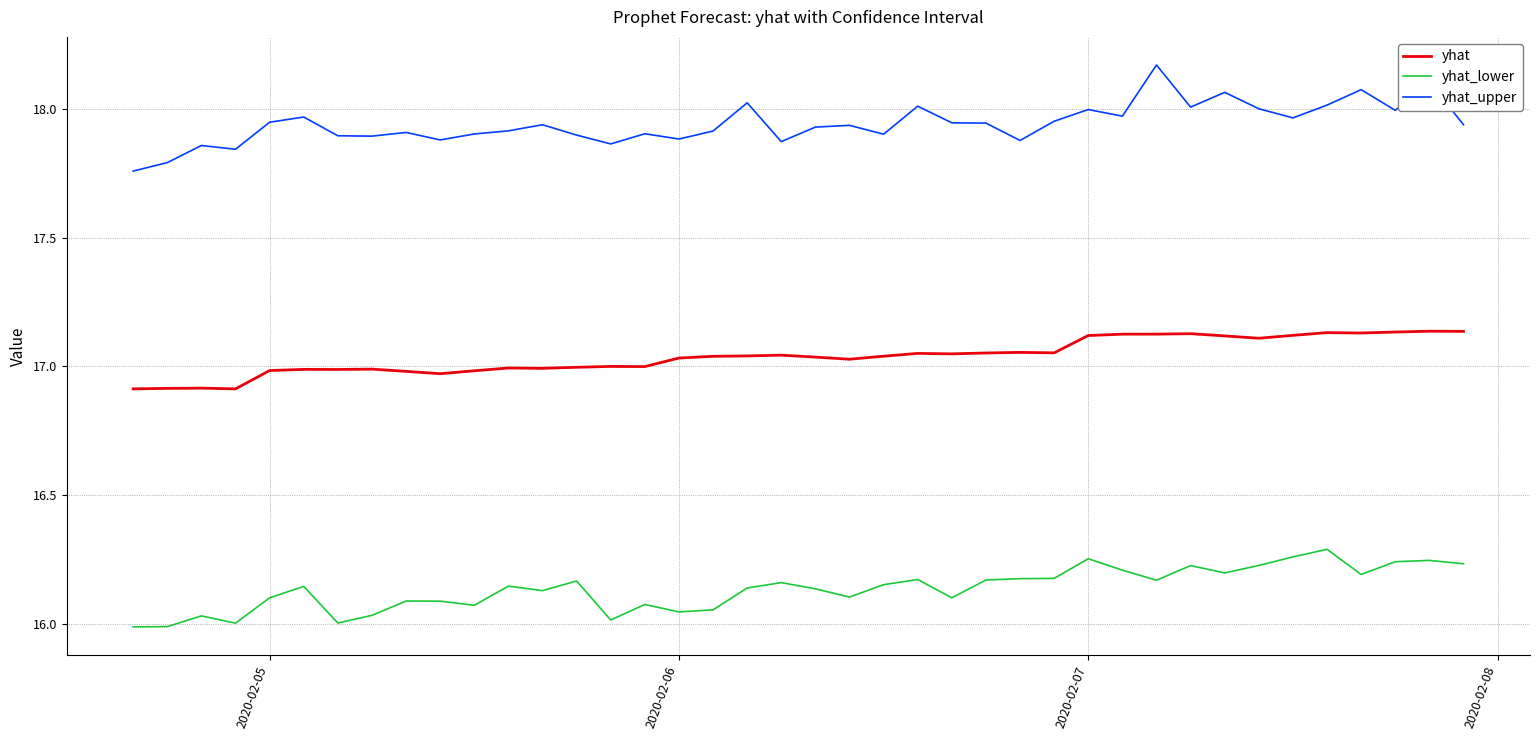

True or false: yhat_upper and yhat cross at least once.

False